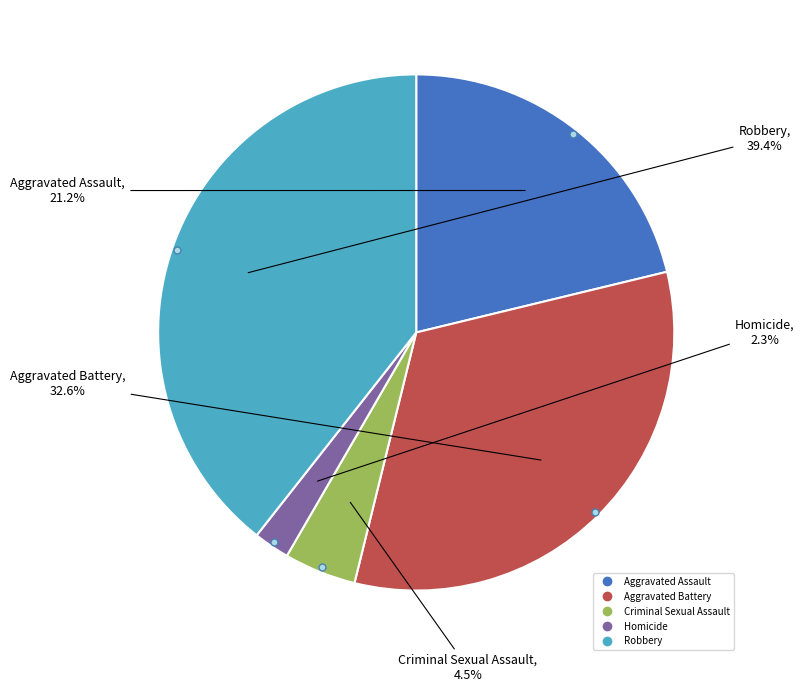

To the nearest percent, what is the difference between the largest and smallest slice percentages?

37%